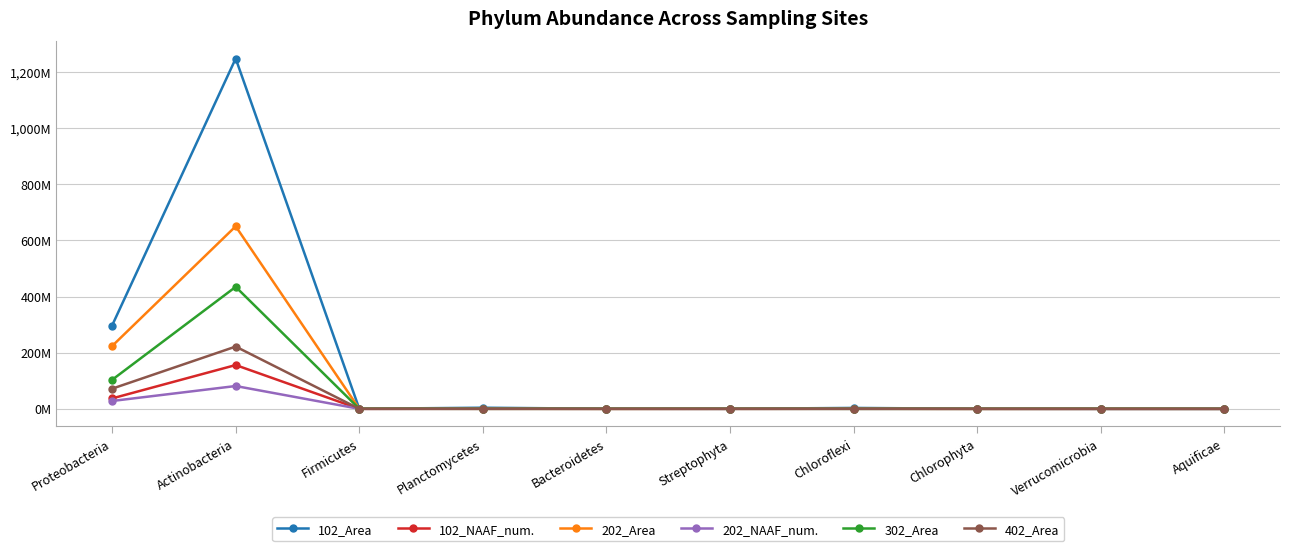

Which has a higher value, Chlorophyta or Verrucomicrobia?

Chlorophyta